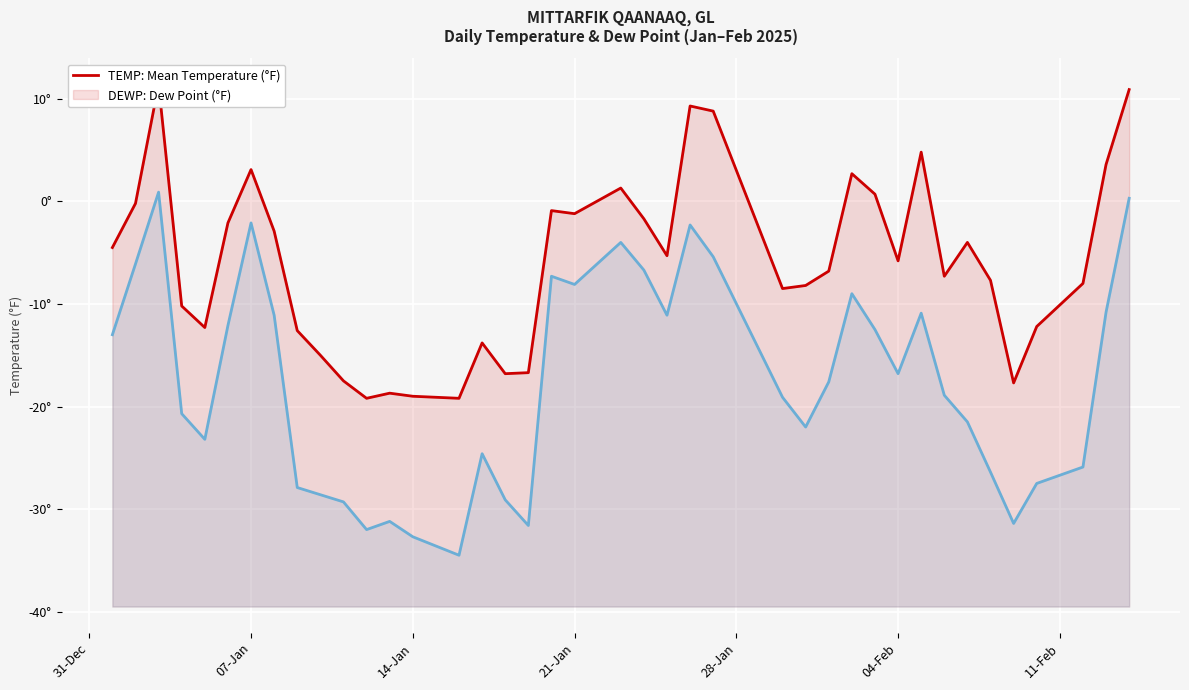

What is the difference between the second highest and minimum values in the DEWP series?

34.8